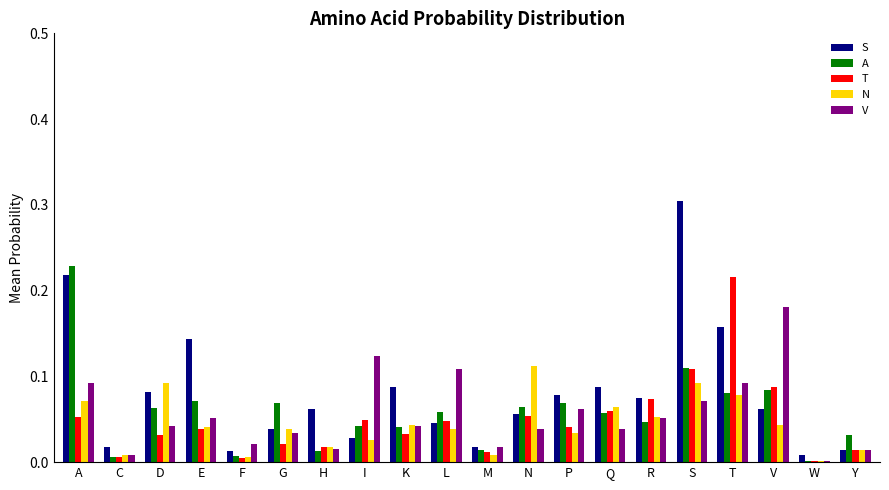

What are all the series names shown in the legend?

S, A, T, N, V